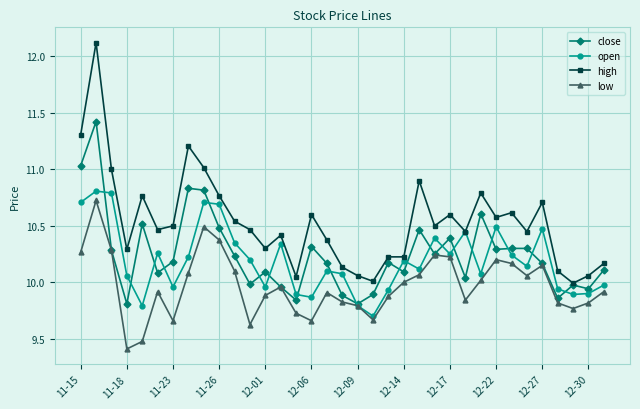

Which series has the largest total across all categories?

high